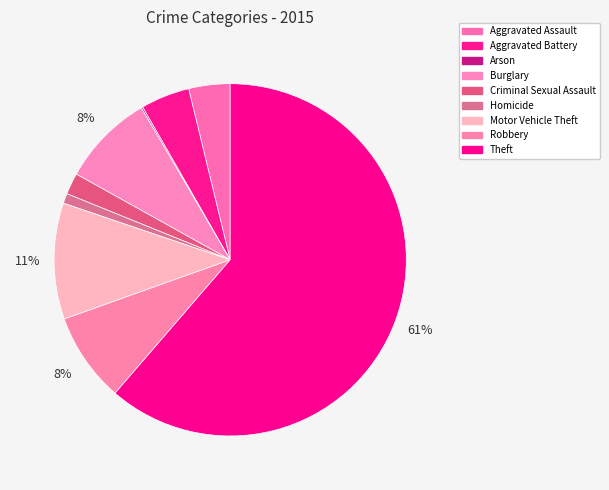

How many slices are in this pie chart?

9